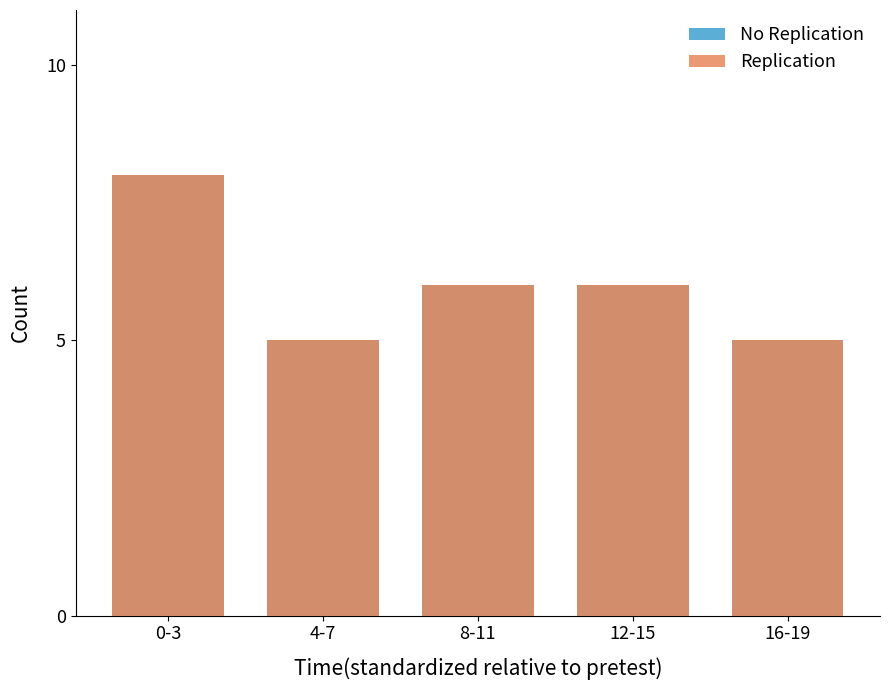

Count the number of data series in this chart.

2